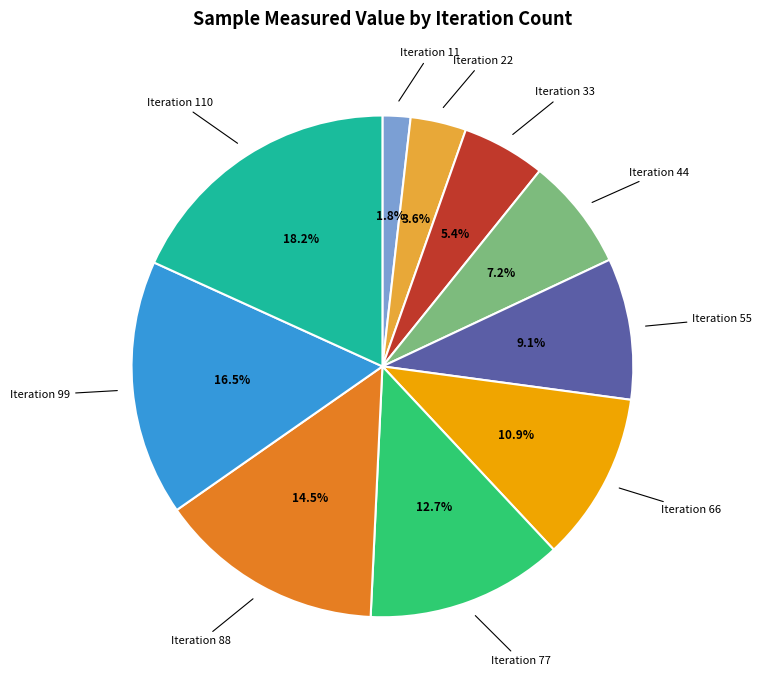

Is there any slice that represents more than half of the pie?

No